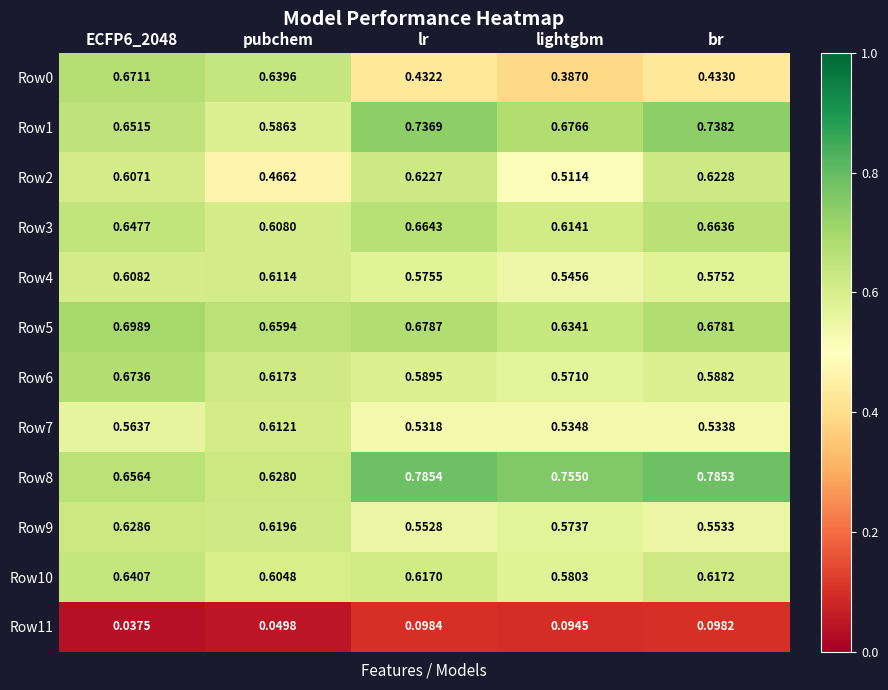

Which category has the highest value across all series?

lr